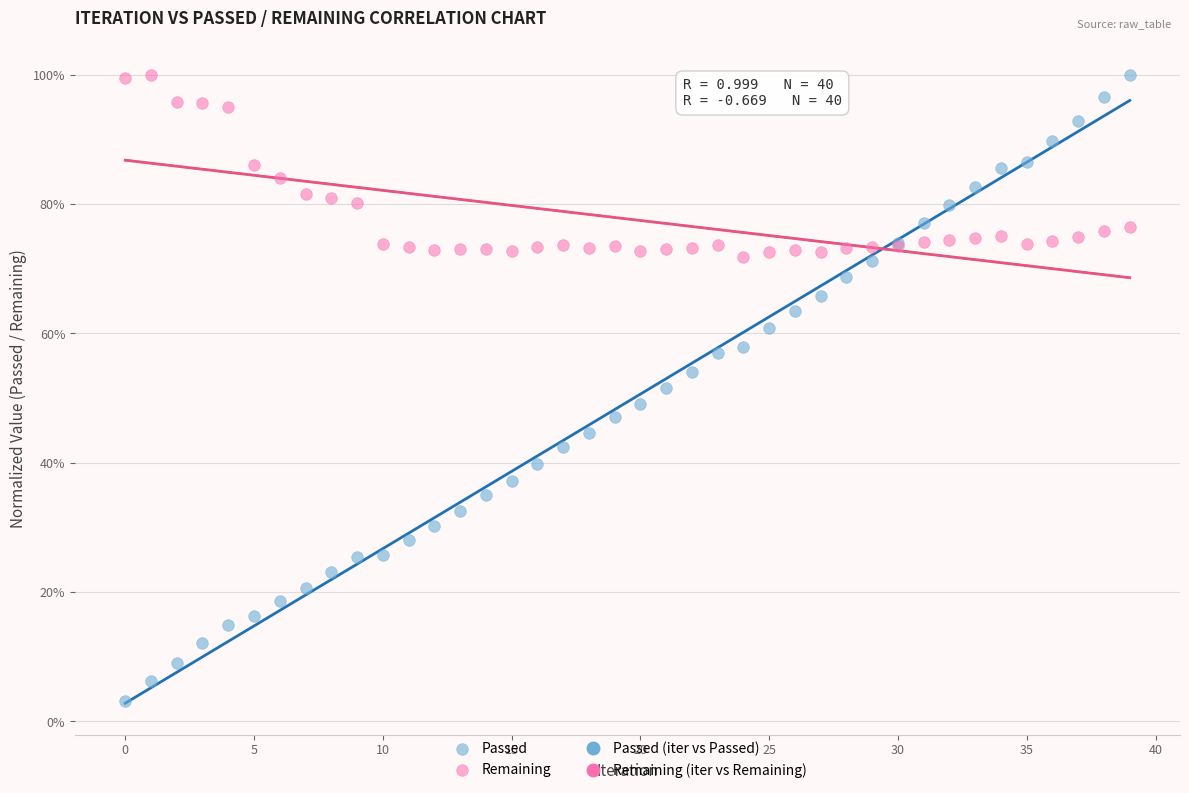

Which series has the largest Y range (max minus min)?

Passed